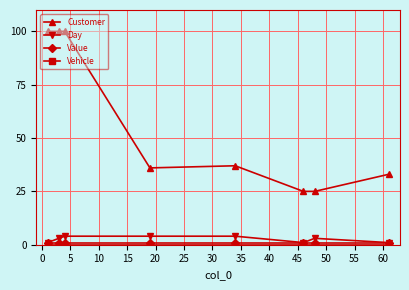

At how many categories does at least one series exceed 54?

3